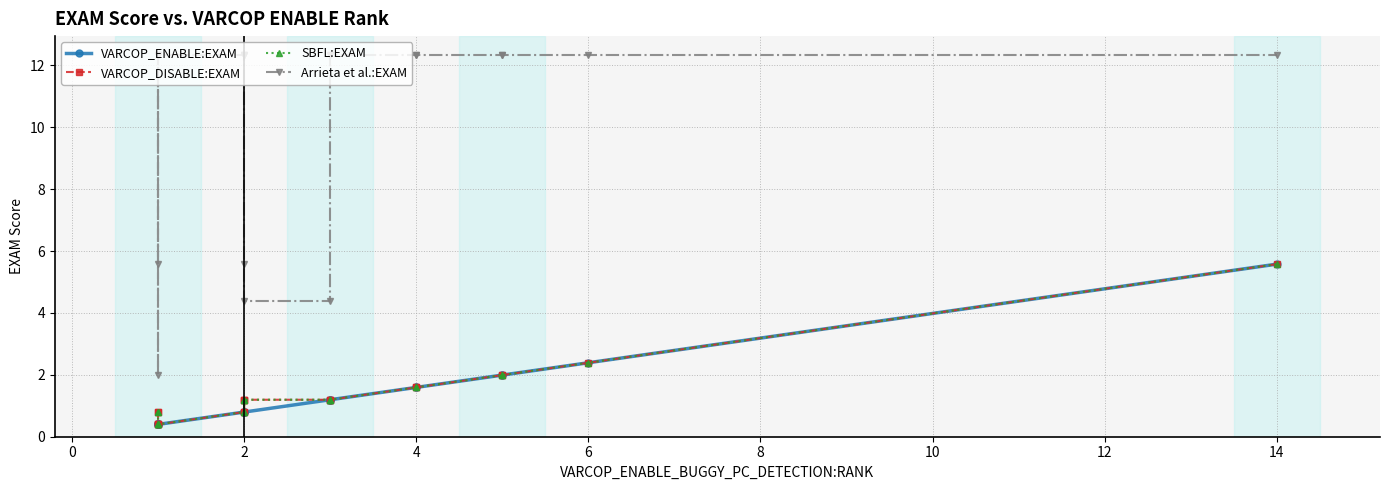

Is it true that VARCOP_ENABLE:EXAM equals 0.2 at 2?

False